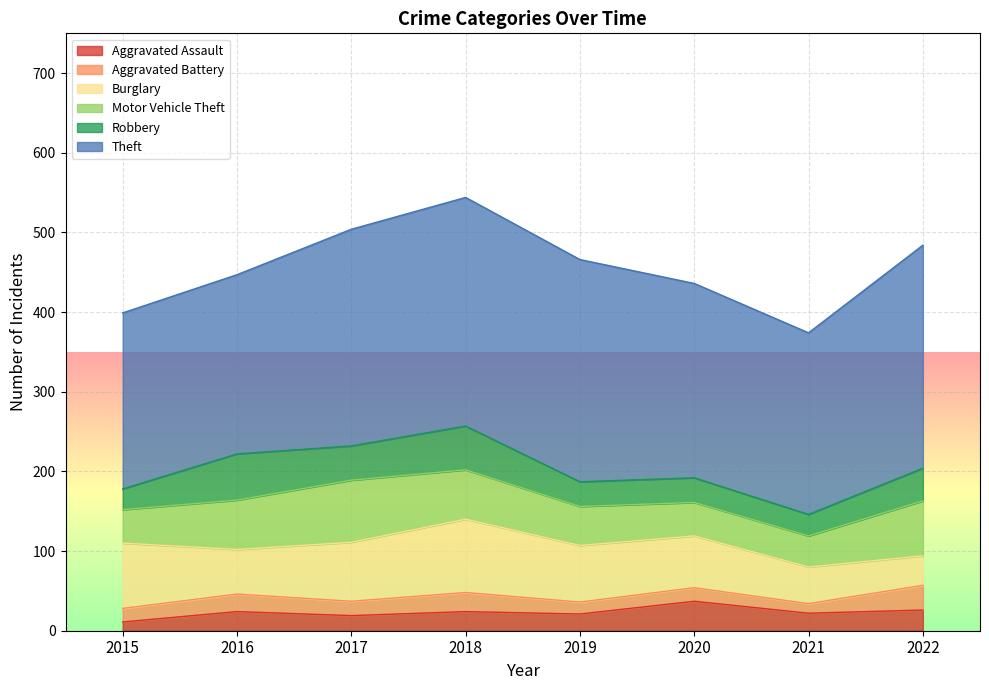

Is it true that Robbery equals 41 at 2022?

True